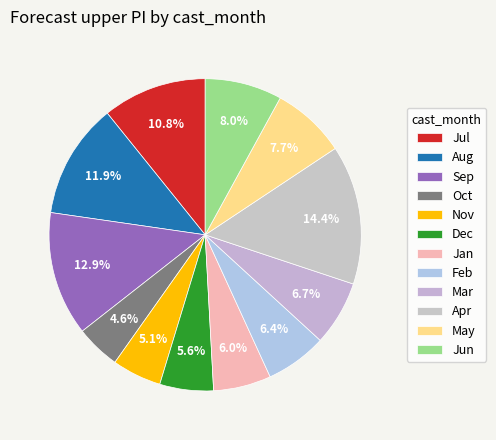

What is the largest slice in the pie chart?

Apr